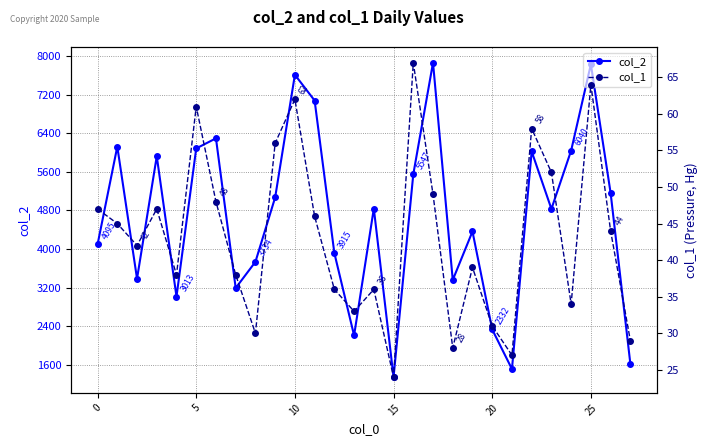

Which category has the highest value across all series?

17